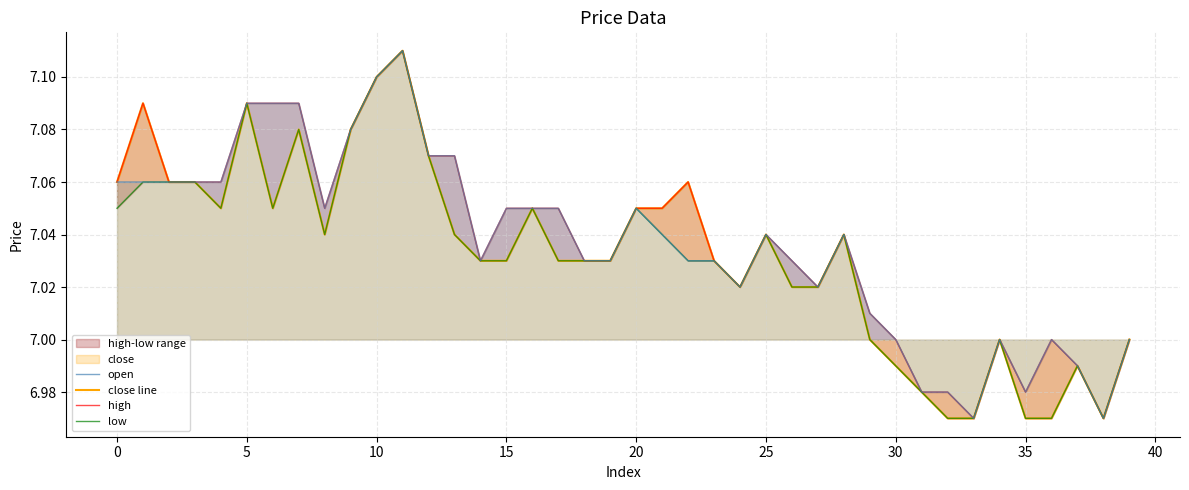

The low series shows 1.6 at 21. True or false?

False